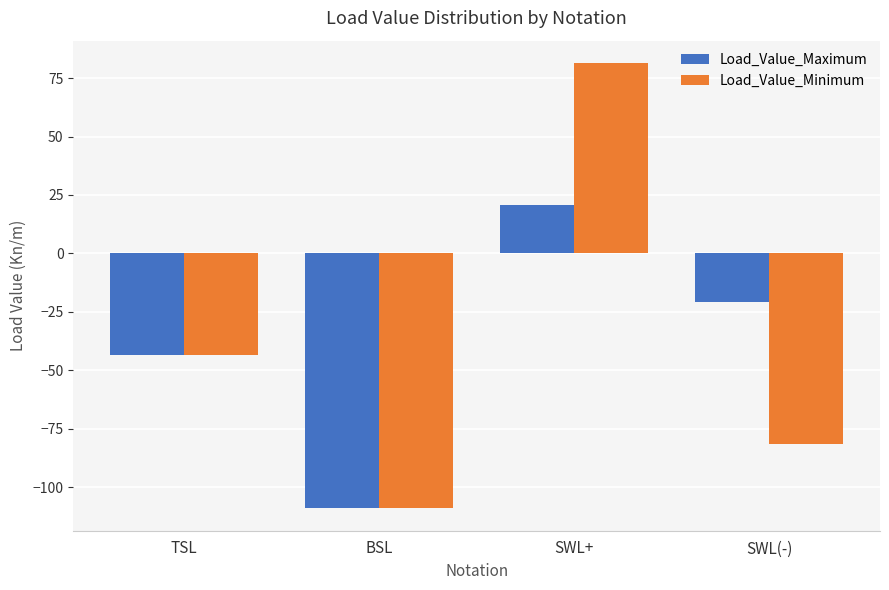

Reading left to right, transcribe all the data shown in this chart.

Load_Value_Maximum: -43.5	-109.1	20.9	-20.9
Load_Value_Minimum: -43.5	-109.1	81.5	-81.5